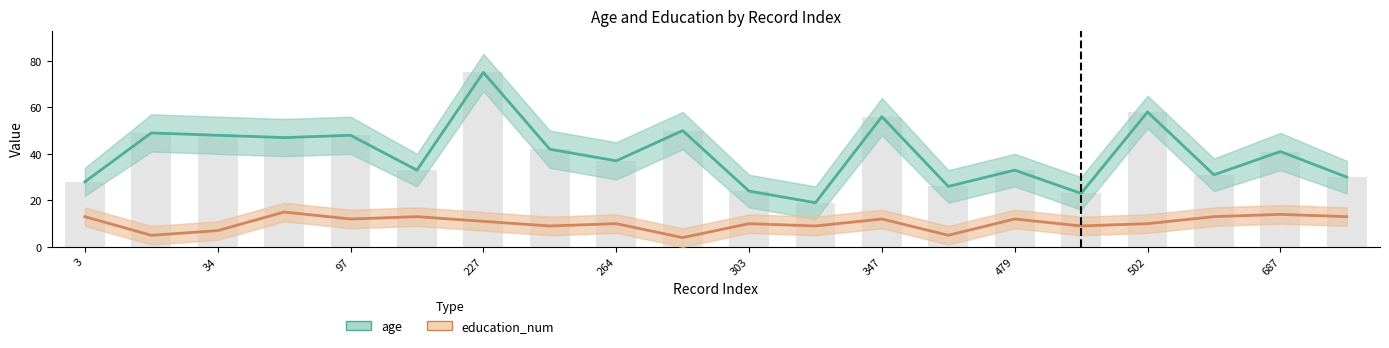

How many values in the education_num series exceed 11?

9